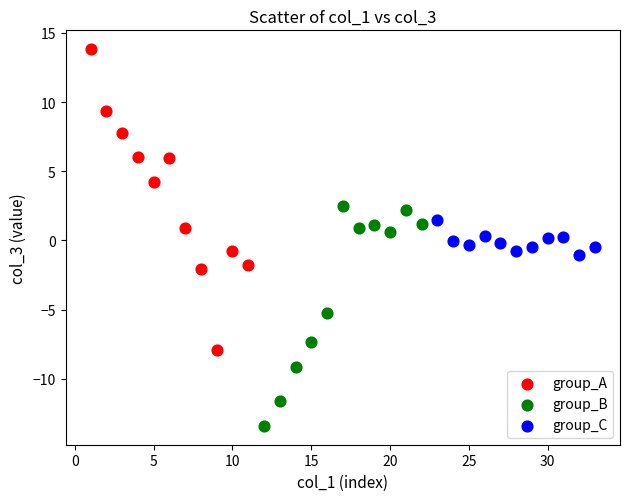

Which series contains the lowest Y value?

group_B